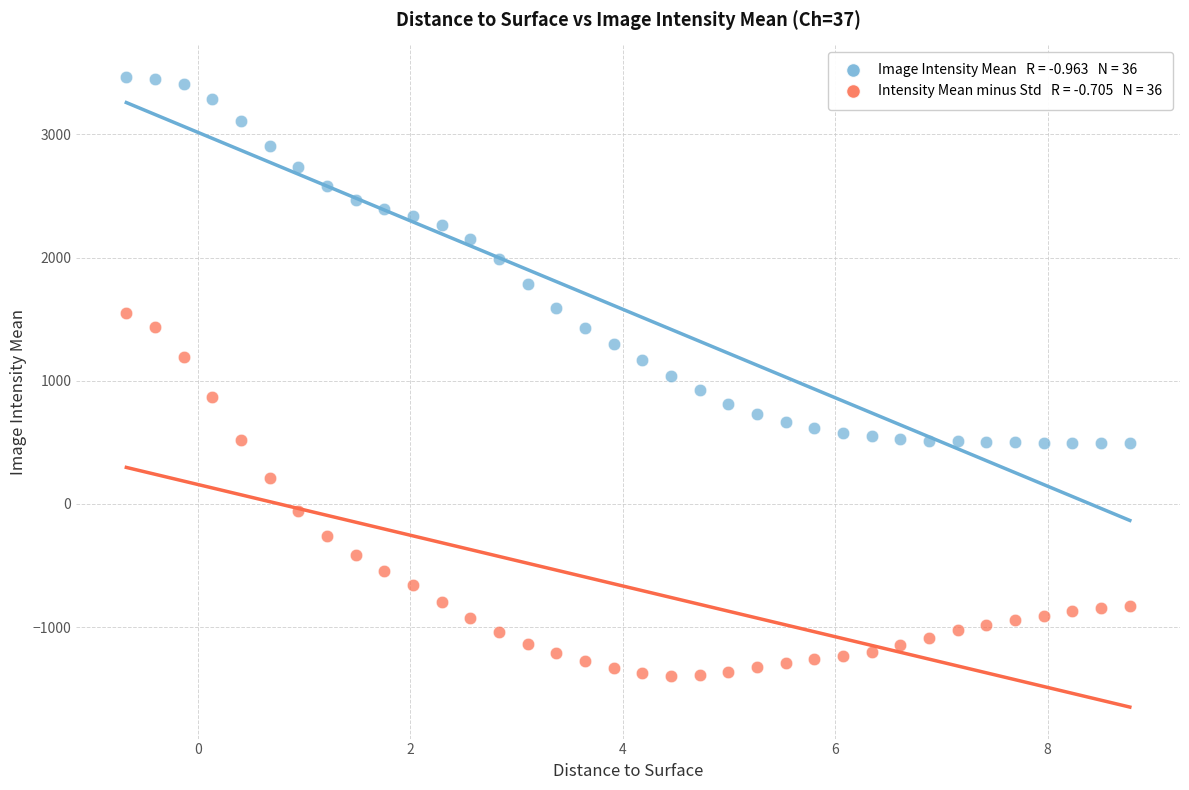

Across all data points, what is the range of Y values (max minus min)?

4862.8